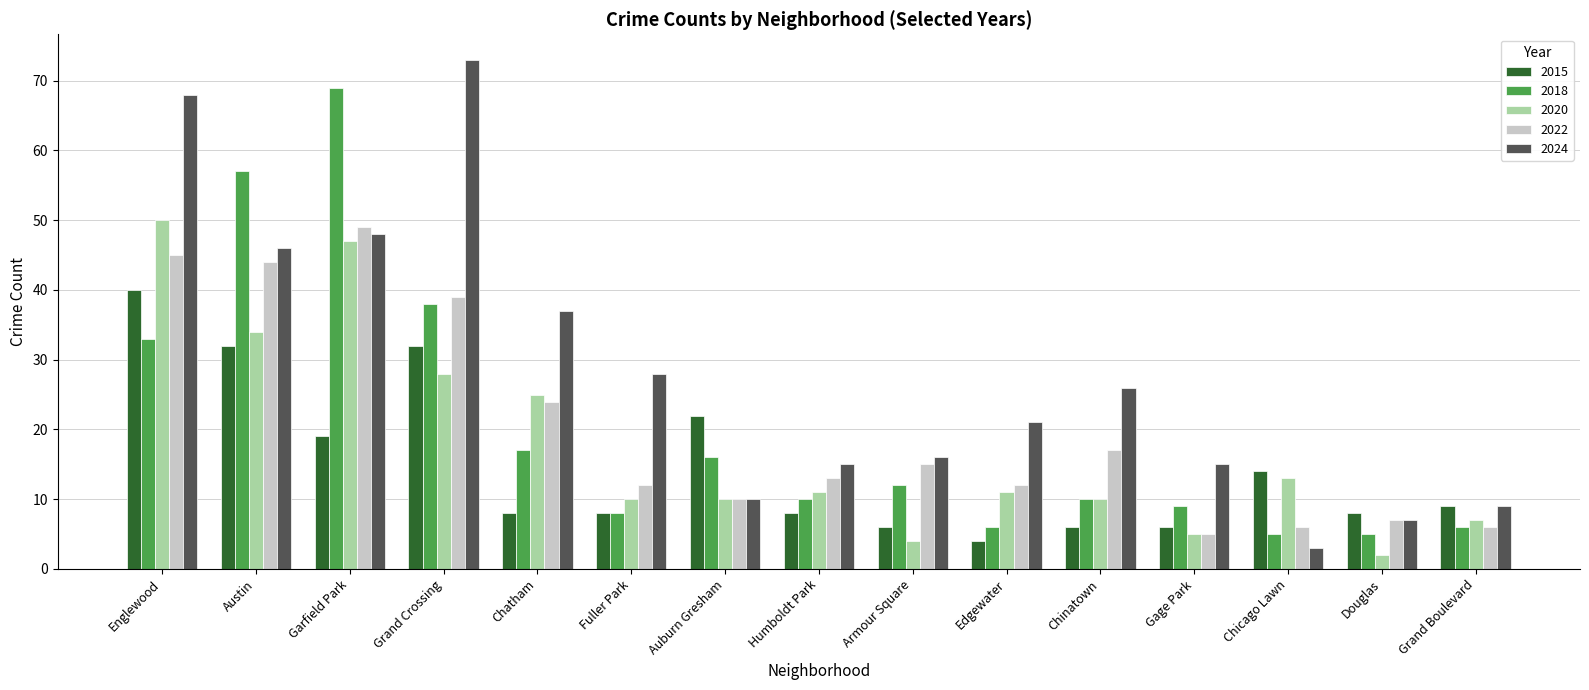

At which label does 2022 first exceed 13?

Englewood